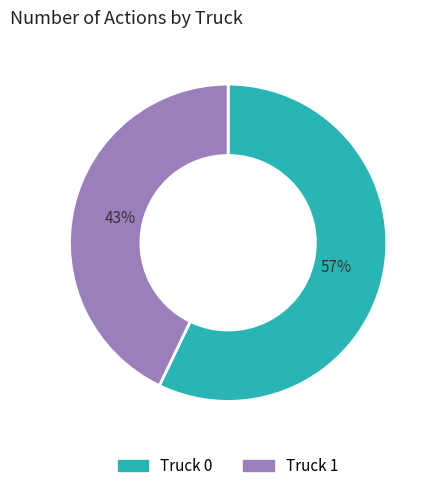

Between Truck 1 and Truck 0, which is larger?

Truck 0